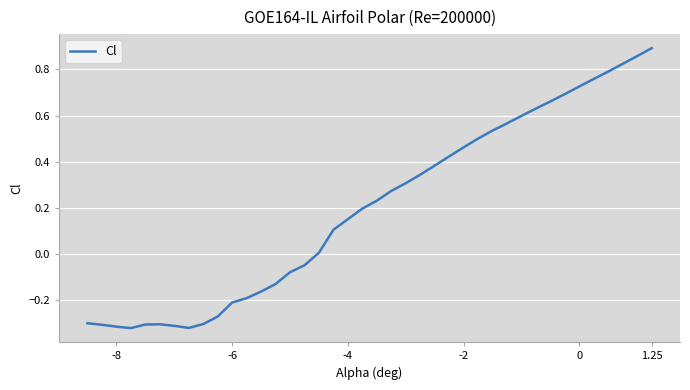

What is the difference between the maximum and minimum values?

1.2